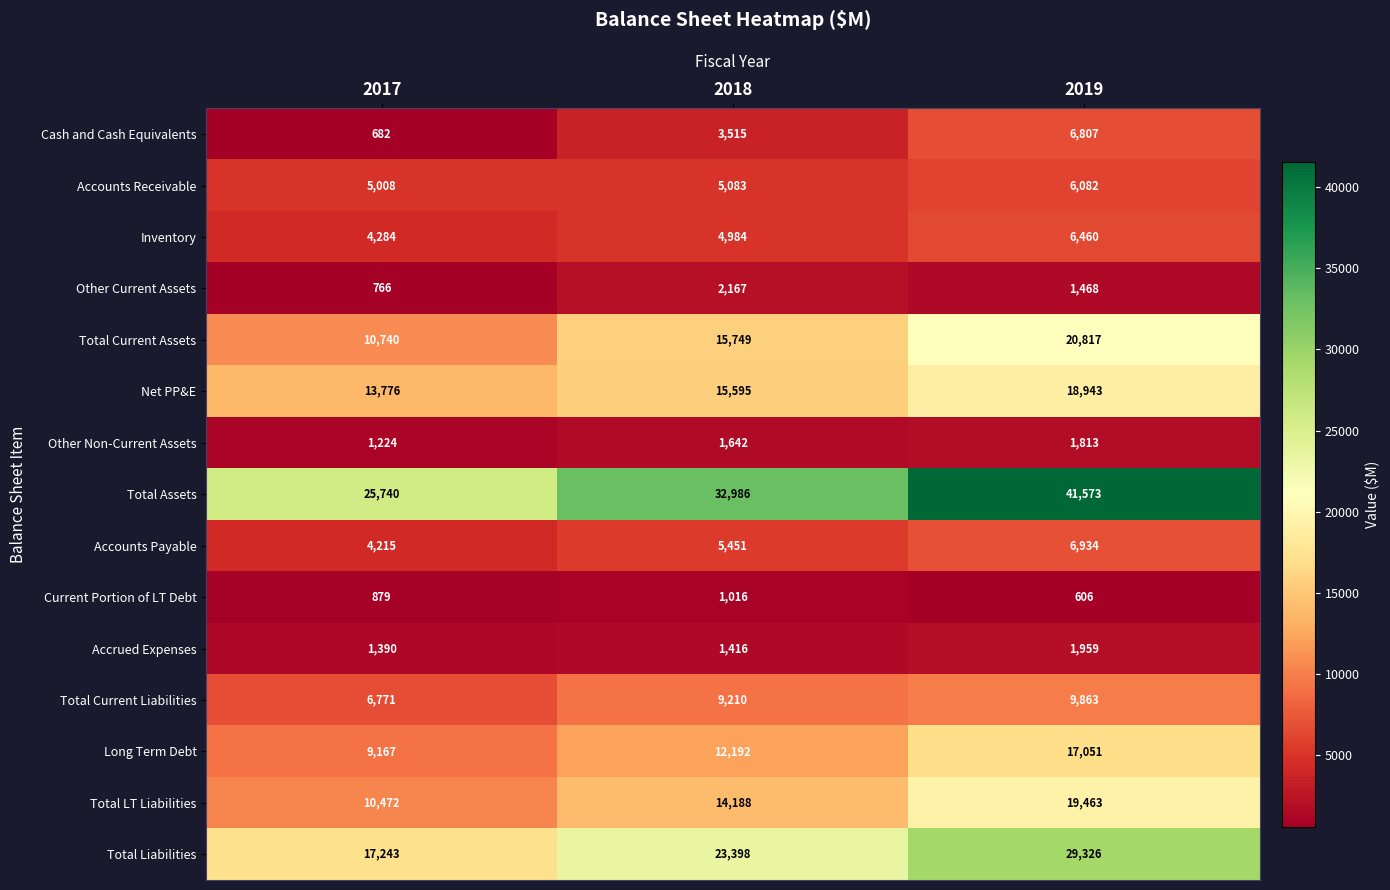

What is the spread (max minus min) of values at 2017?

25058